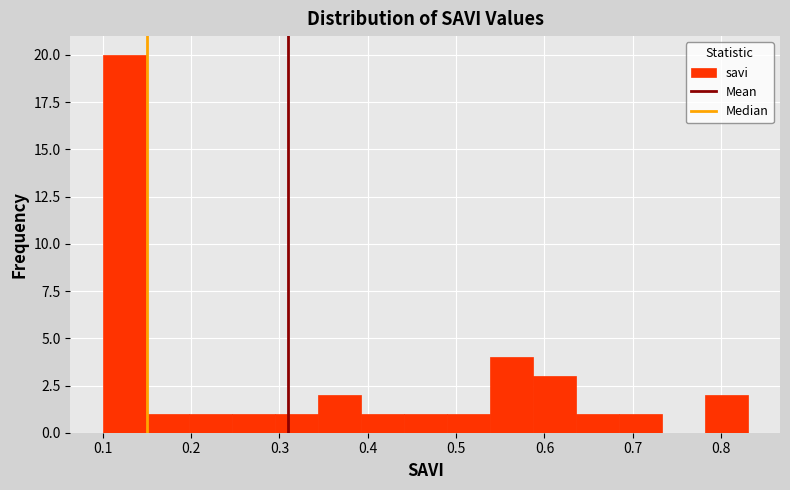

Reading left to right, transcribe this chart: for each bar, give the range it covers on the x-axis and its height. Neither the bar edges nor the heights are printed on the chart, so give them approximately, as read against the axes.

0.10 to 0.15: 20
0.15 to 0.20: 1
0.20 to 0.25: 1
0.25 to 0.29: 1
0.29 to 0.34: 1
0.34 to 0.39: 2
0.39 to 0.44: 1
0.44 to 0.49: 1
0.49 to 0.54: 1
0.54 to 0.59: 4
0.59 to 0.64: 3
0.64 to 0.68: 1
0.68 to 0.73: 1
0.73 to 0.78: 0
0.78 to 0.83: 2